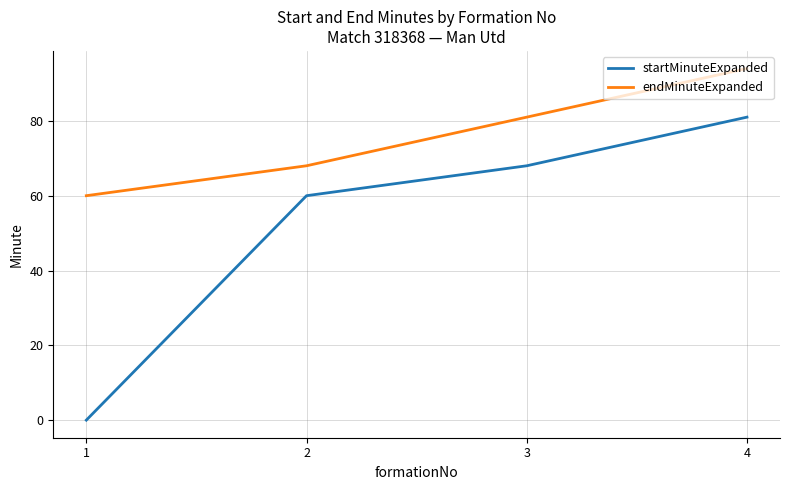

Reading right to left, what are all the values shown in this chart?

startMinuteExpanded: 81	68	60	0
endMinuteExpanded: 94	81	68	60